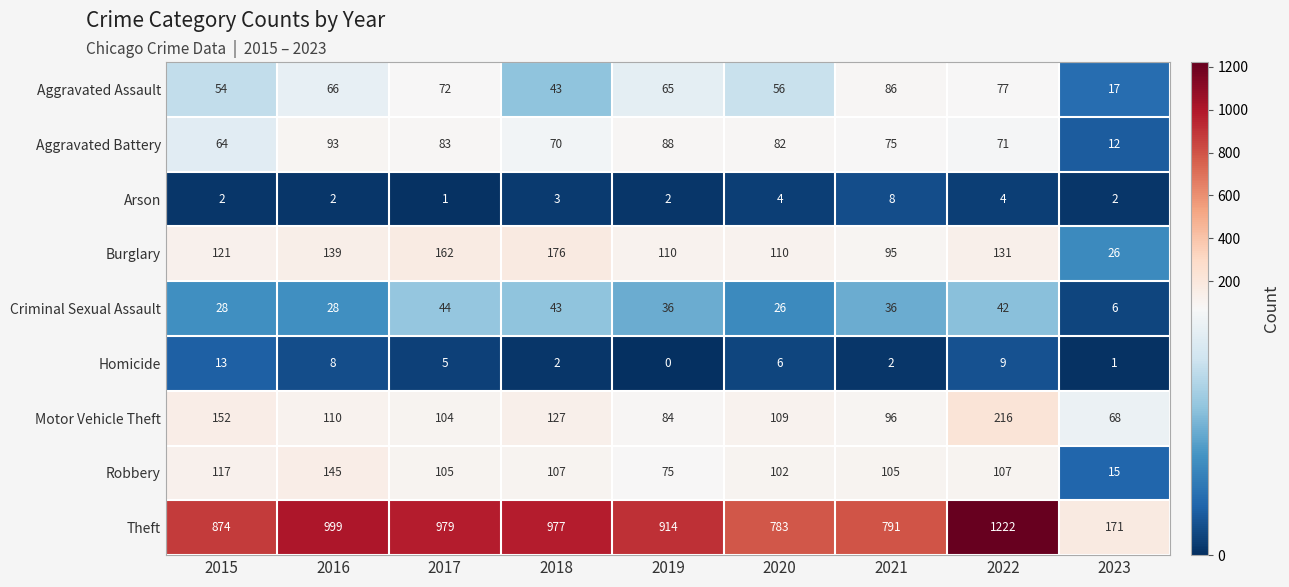

At how many categories does at least one series exceed 294?

8